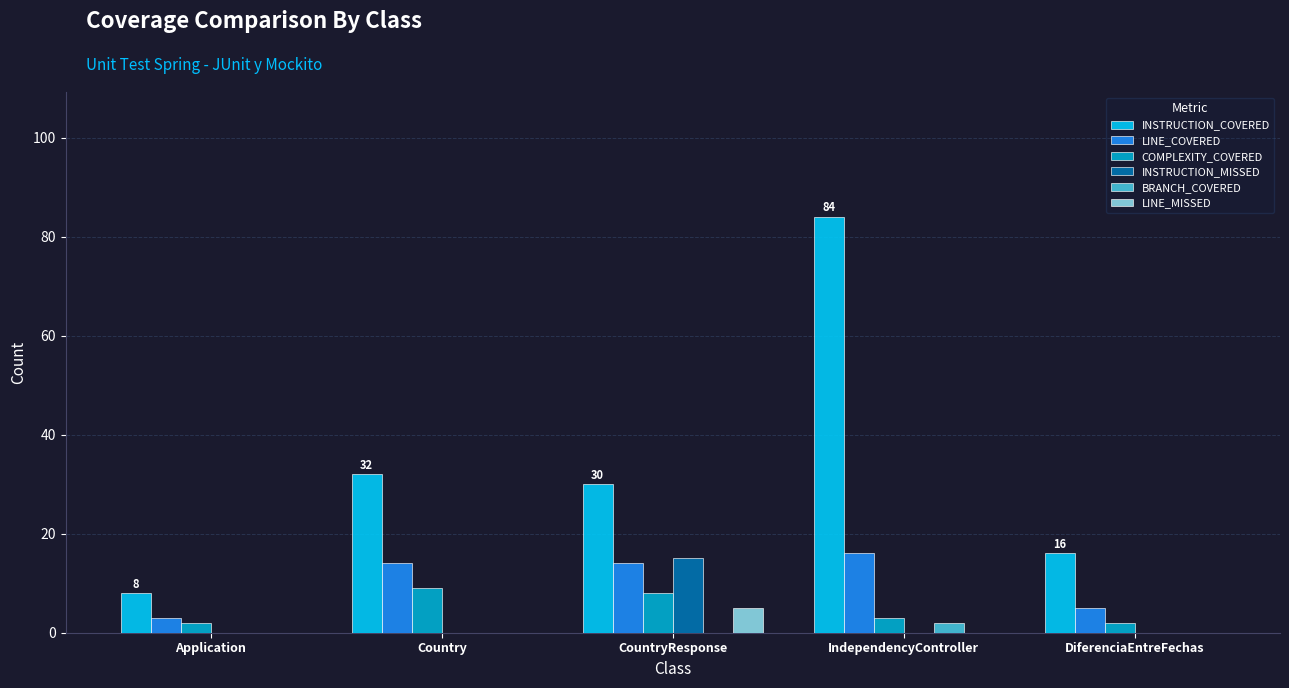

What is the sum of all INSTRUCTION_MISSED values?

15